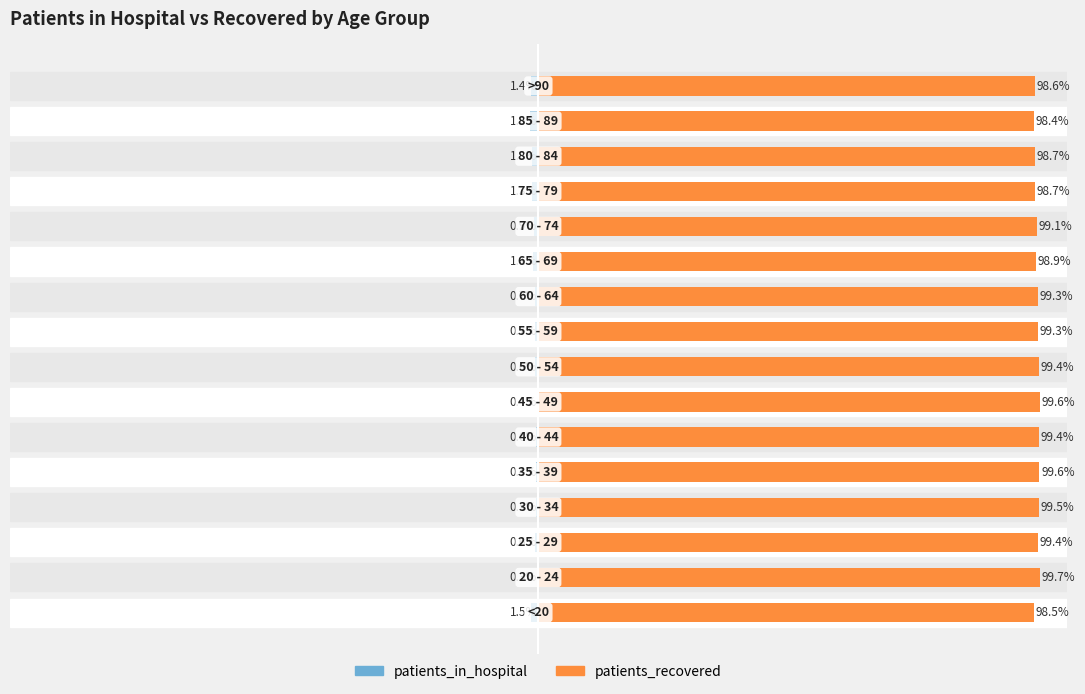

Are the bars horizontal?

Yes